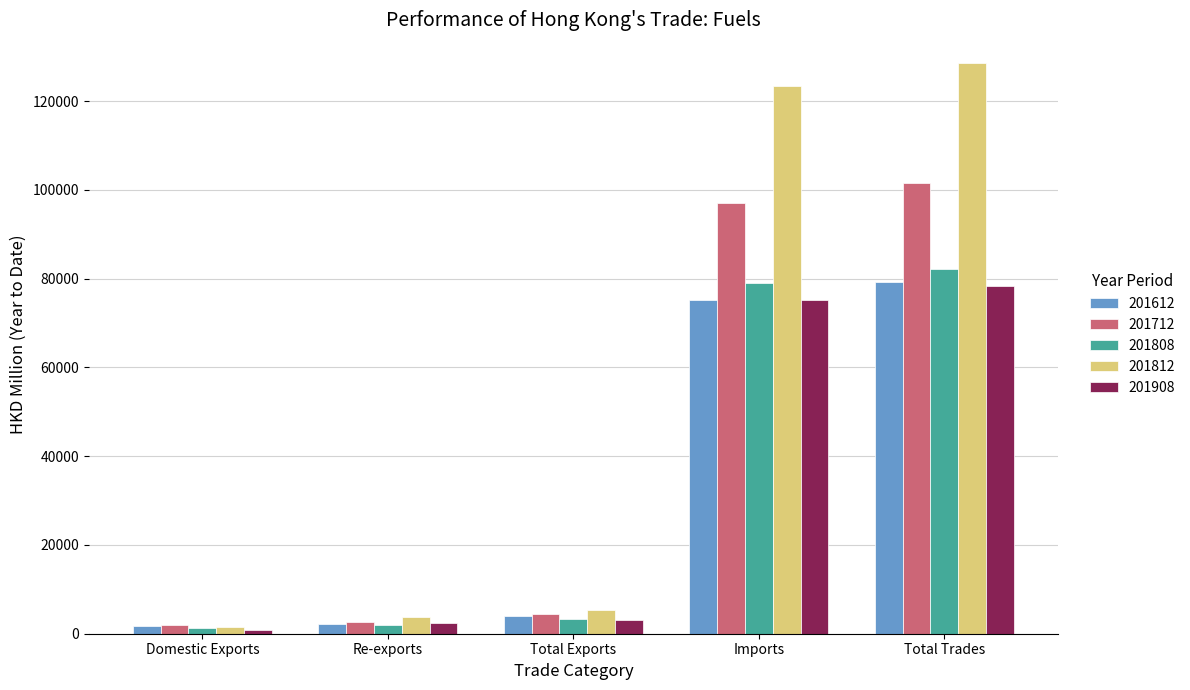

Is the value of 201812 at Imports greater than the value of 201908 at Total Trades?

Yes